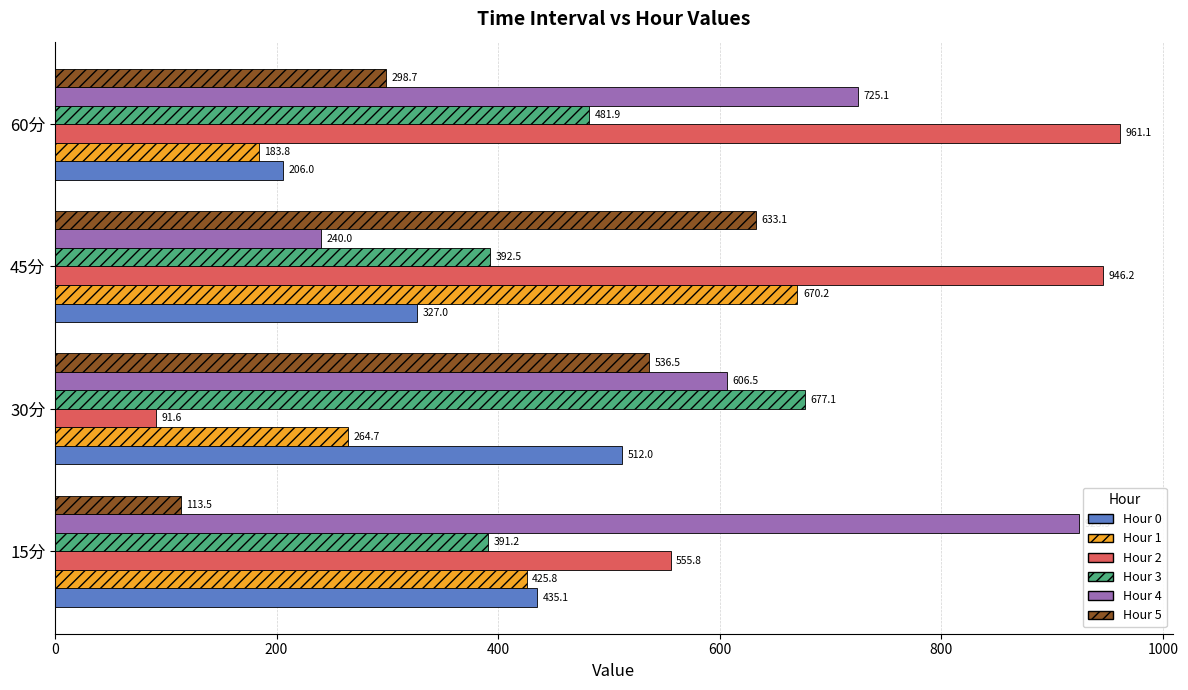

Rank the categories by Hour 3 value from lowest to highest.

15分, 45分, 60分, 30分